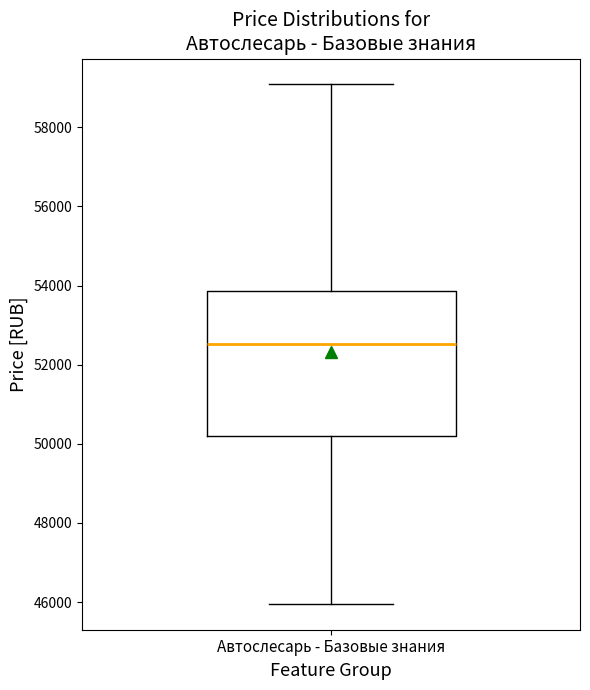

Where does the lower whisker of the box for Автослесарь - Базовые знания end on the y-axis? The values are not printed on the chart, so give them approximately, as read against the axis.

46000